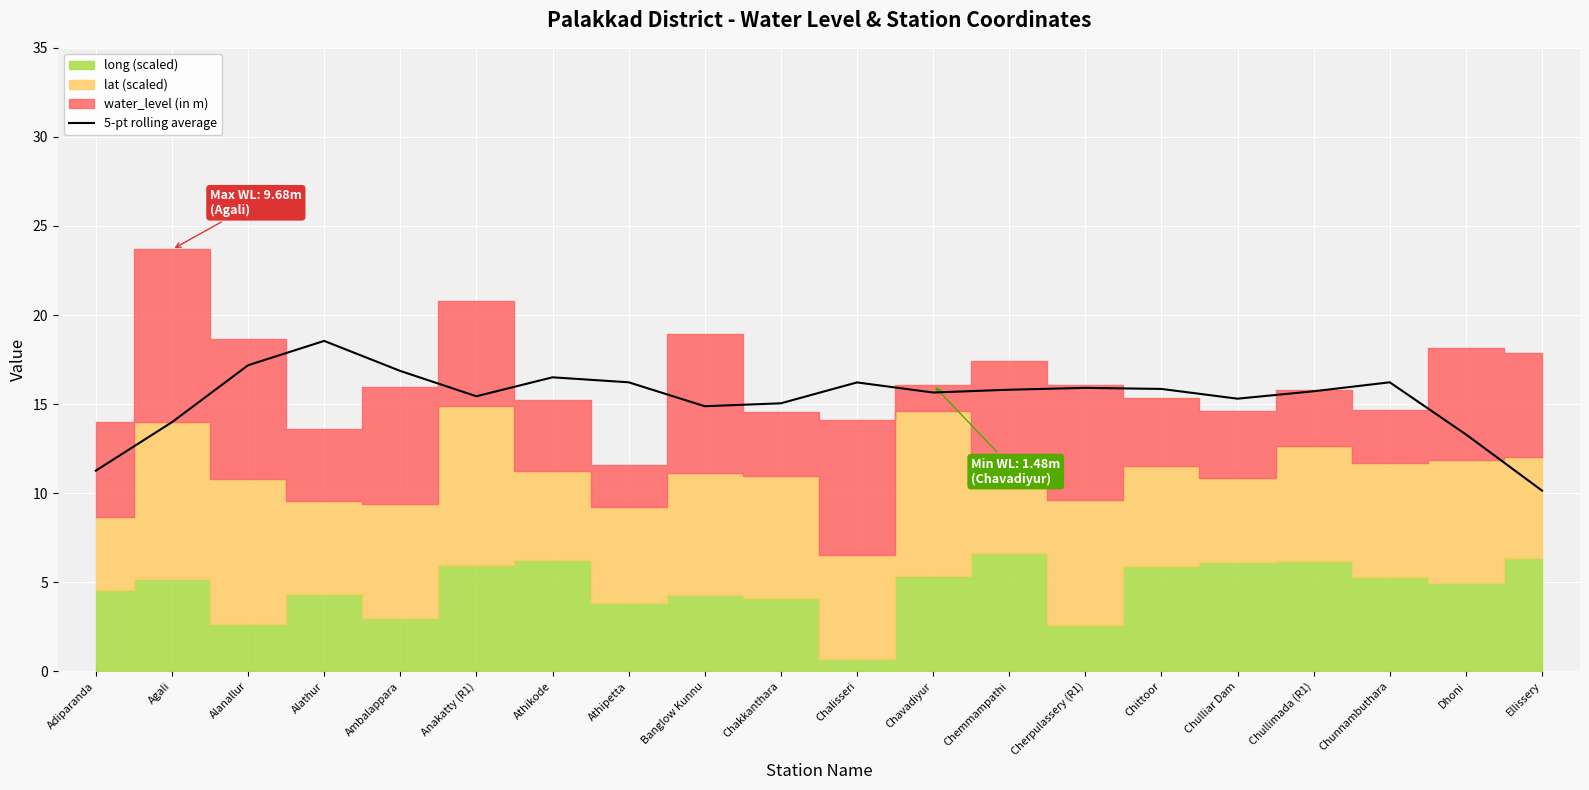

Which category has the highest value across all series?

Alathur